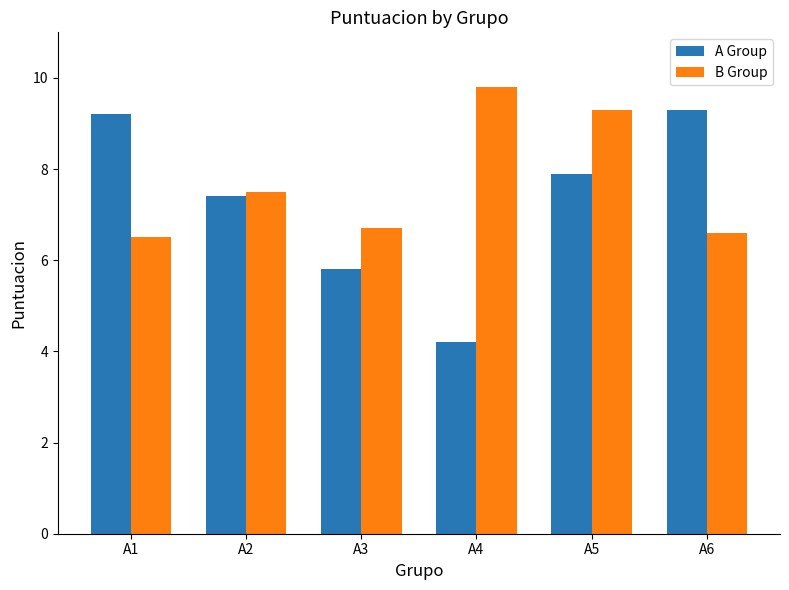

How many bars are there in each group?

2